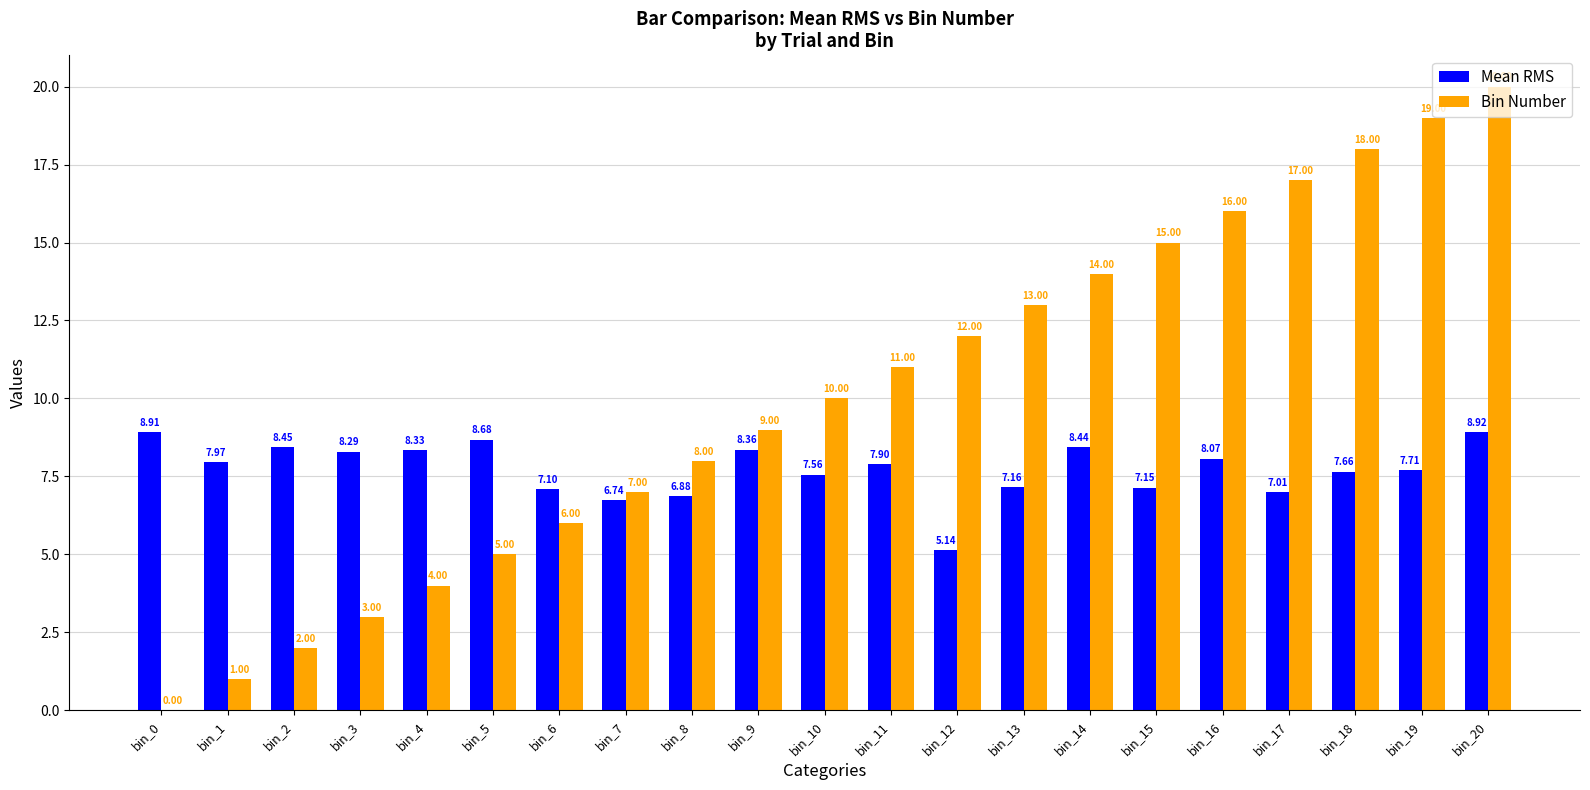

Count the number of categories in the chart.

21